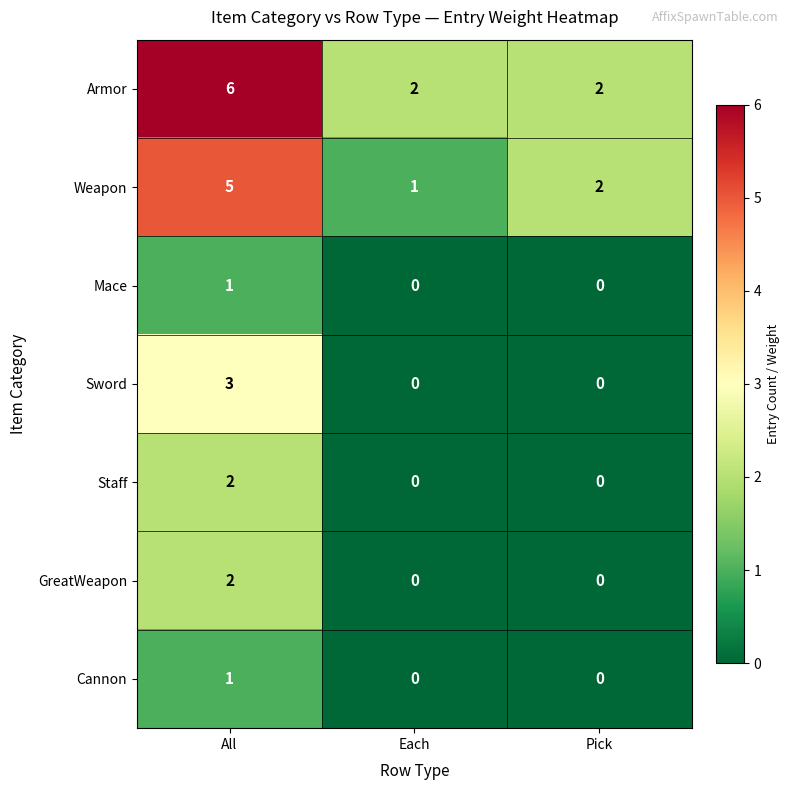

How many Mace values are between 0 and 1?

3